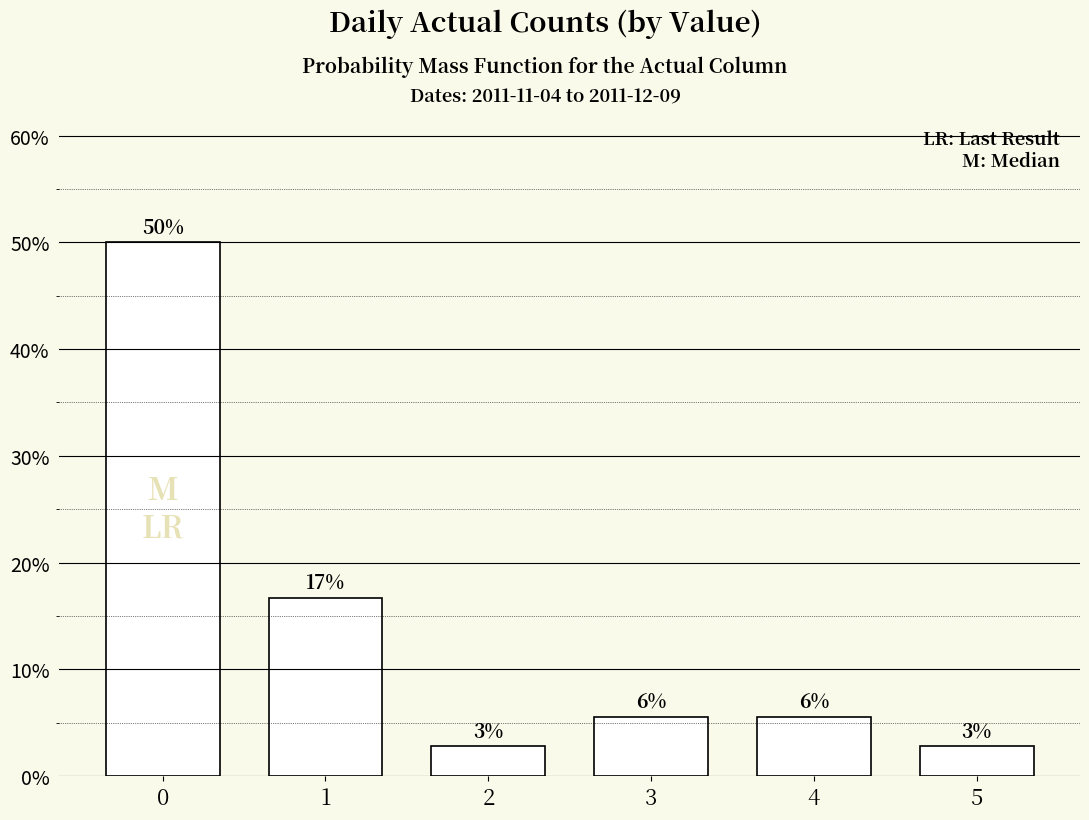

The chart shows a value of 0.2 at 1. True or false?

True